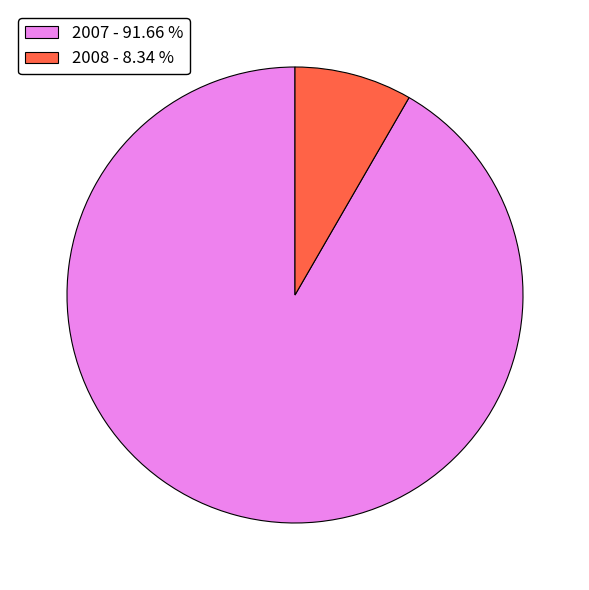

Rank the categories by value from lowest to highest.

2008 - 8.34 %, 2007 - 91.66 %